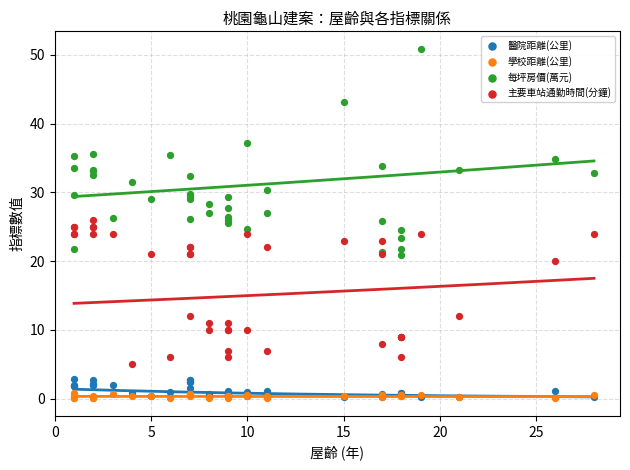

Which series has the largest Y range (max minus min)?

每坪房價(萬元)